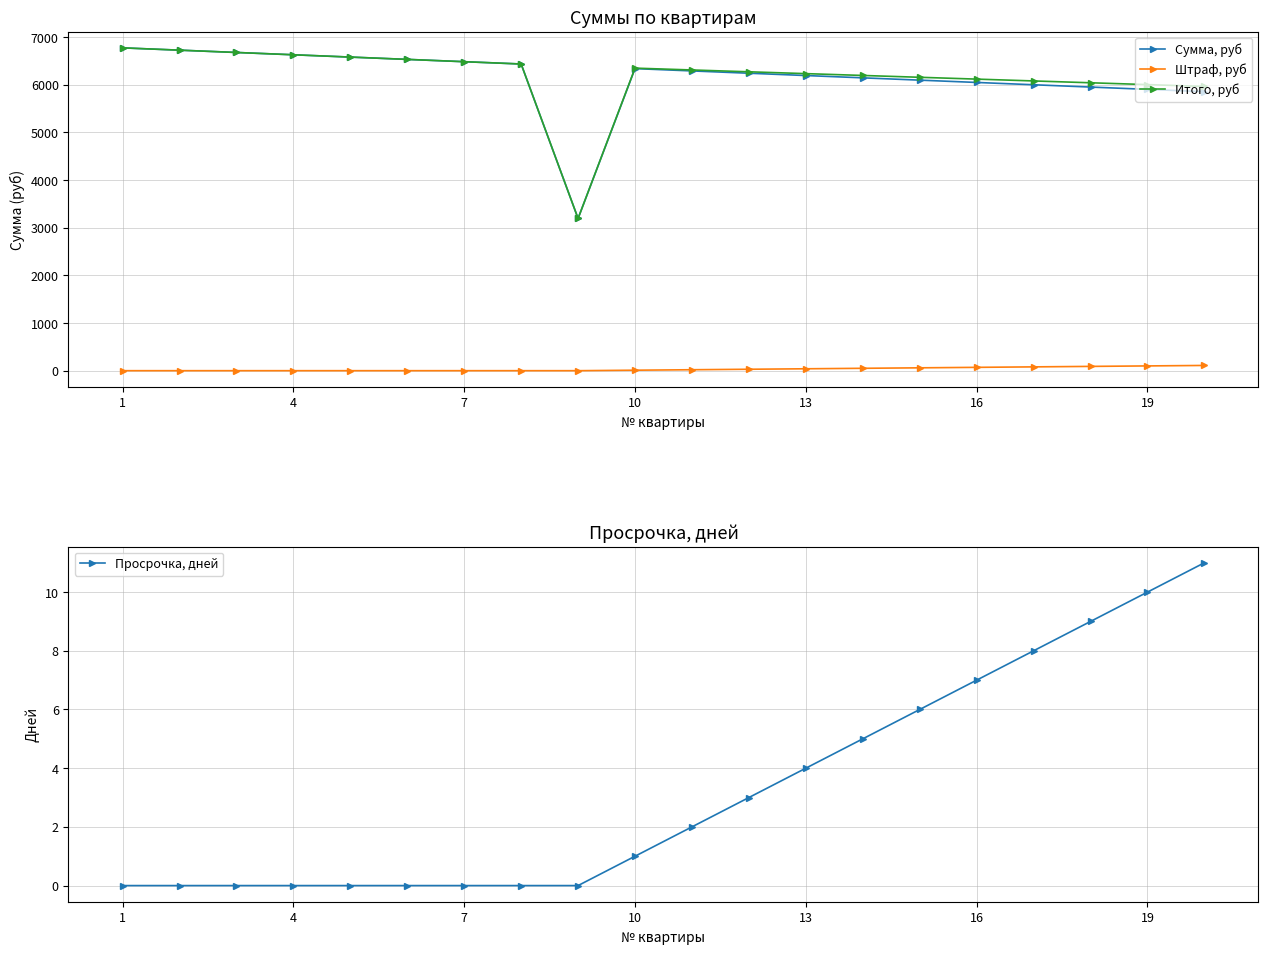

What is the lowest value of the Сумма, руб series?

3194.4